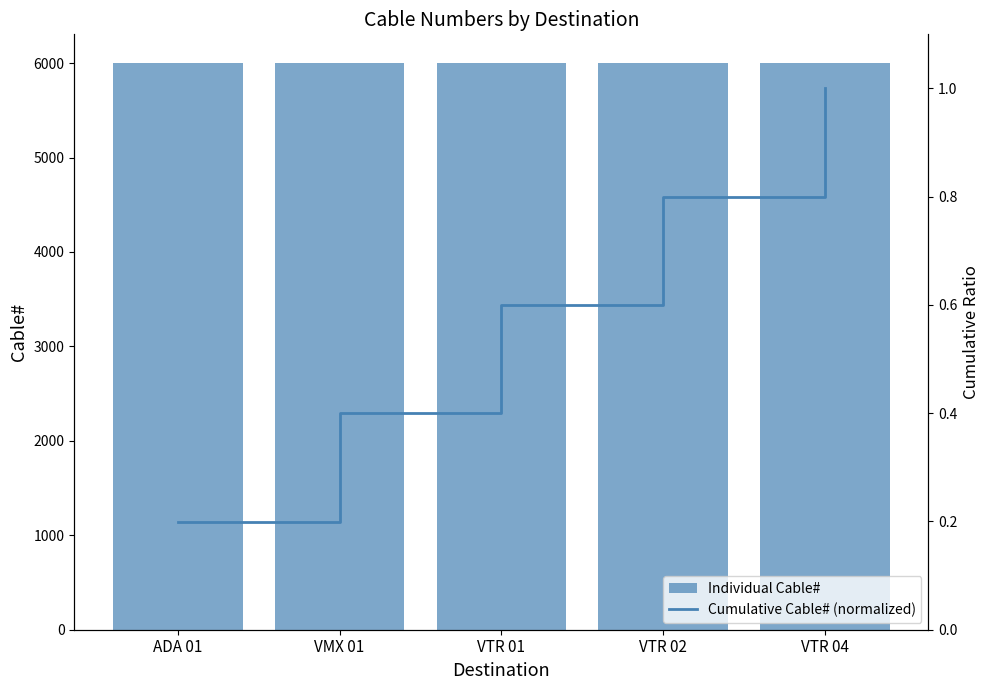

What value does the Cumulative Cable# (normalized) series have at VTR 04?

1.0